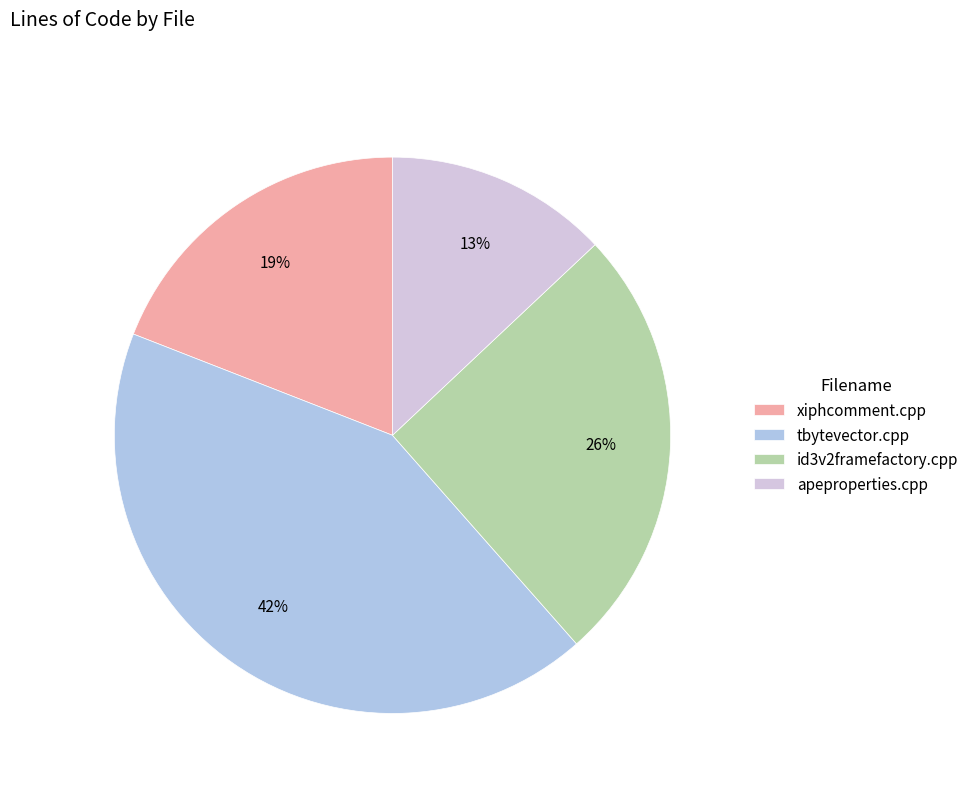

Is the sum of tbytevector.cpp and id3v2framefactory.cpp greater than half?

Yes